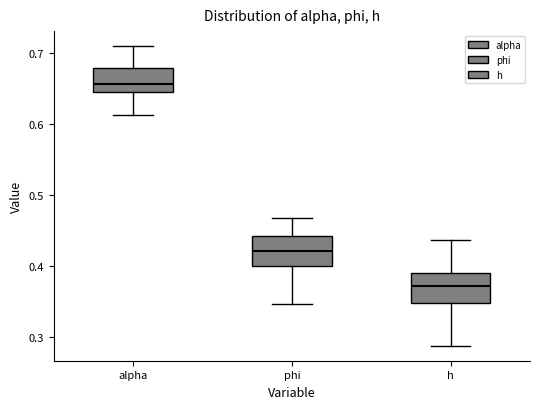

Where does the median line of the box for h sit on the y-axis? The values are not printed on the chart, so give them approximately, as read against the axis.

0.37